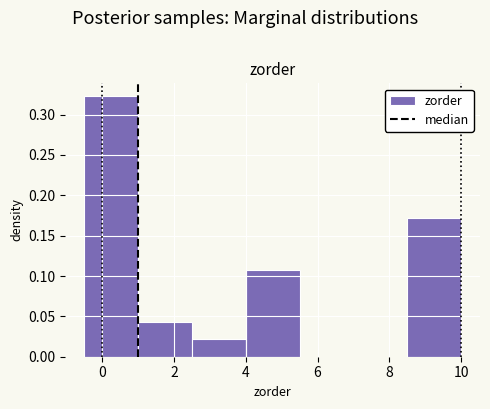

Which range on the x-axis has the tallest bar?

-0.5 to 1.0